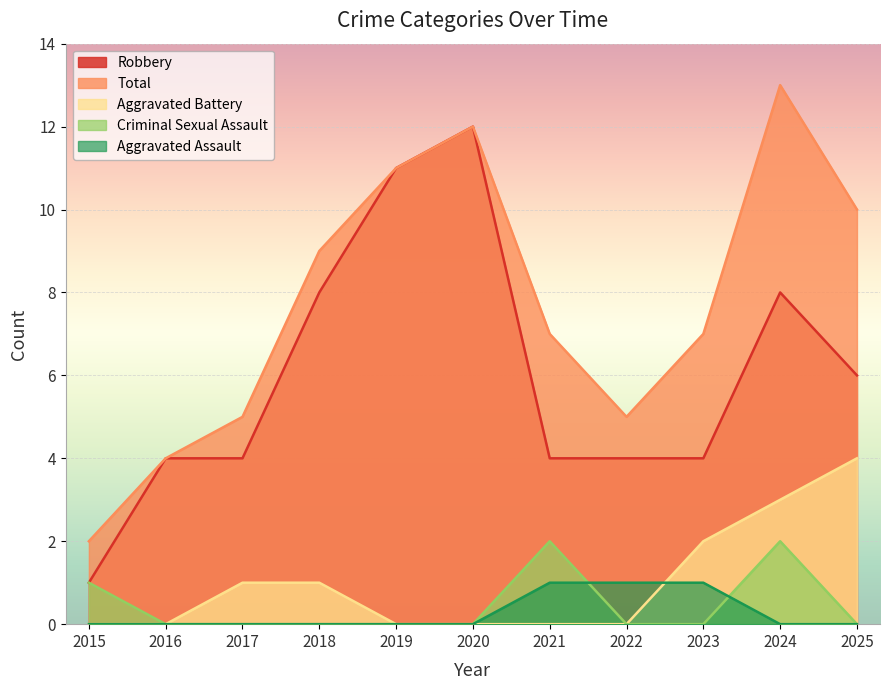

Reading left to right, list all the values displayed in this chart.

Robbery: 1	4	4	8	11	12	4	4	4	8	6
Total: 2	4	5	9	11	12	7	5	7	13	10
Aggravated Battery: 0	0	1	1	0	0	0	0	2	3	4
Criminal Sexual Assault: 1	0	0	0	0	0	2	0	0	2	0
Aggravated Assault: 0	0	0	0	0	0	1	1	1	0	0